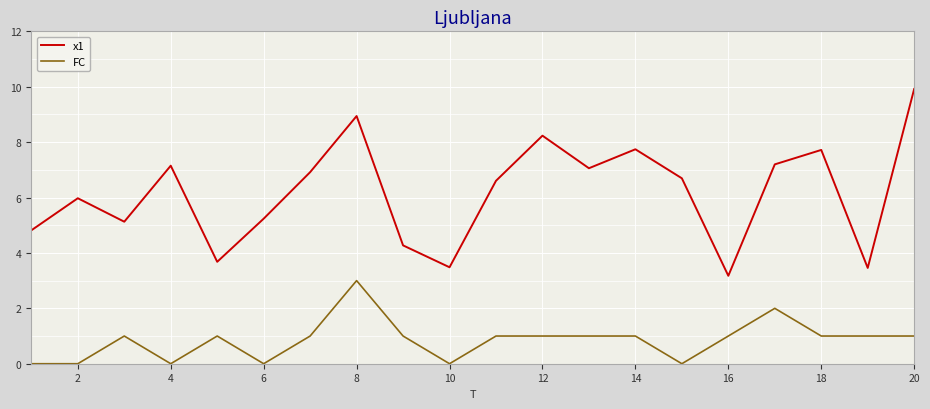

True or false: FC and x1 intersect in this chart.

False